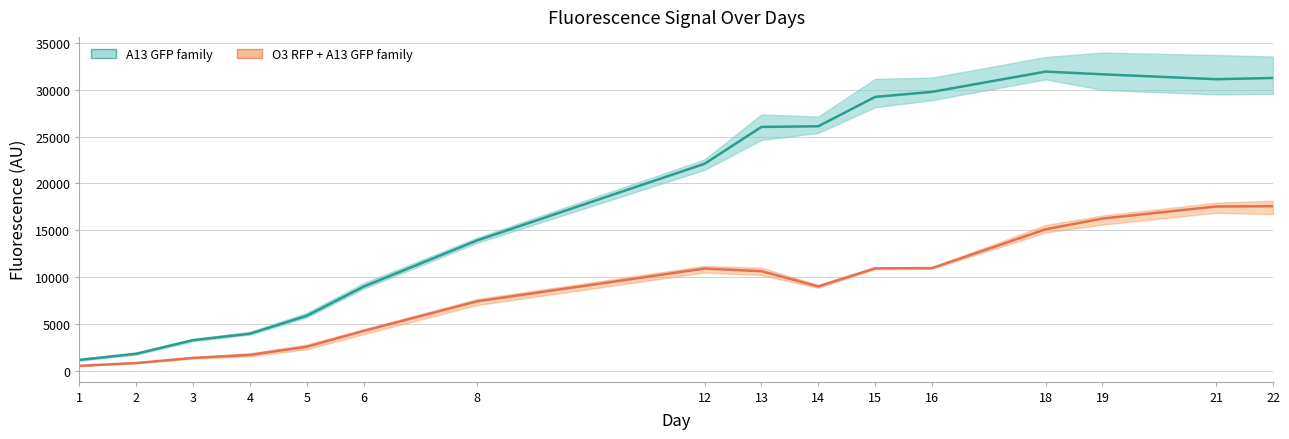

In A13 GFP (mean), how many points are lower than both neighbors (excluding endpoints)?

1